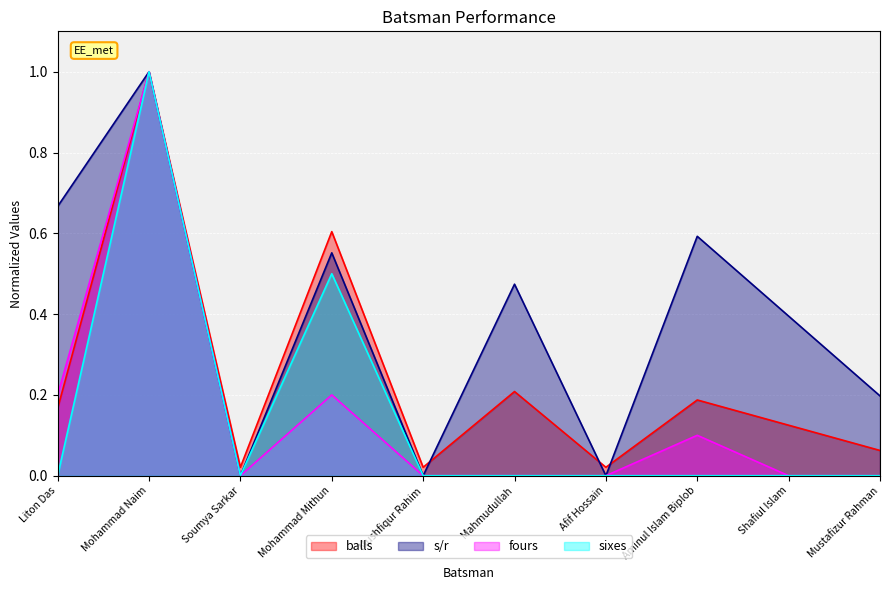

What is the difference between the maximum and minimum values in the balls series?

1.0